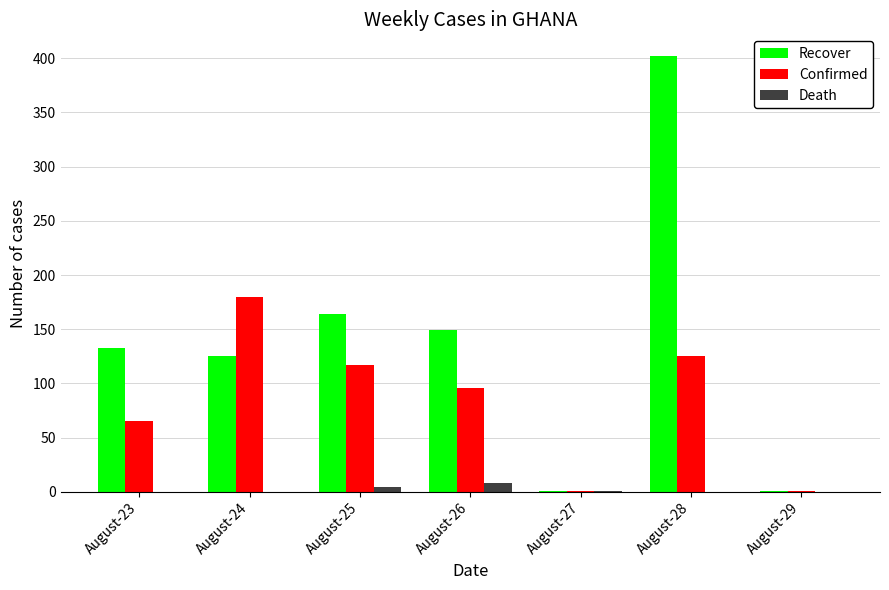

How many groups of bars are there?

7